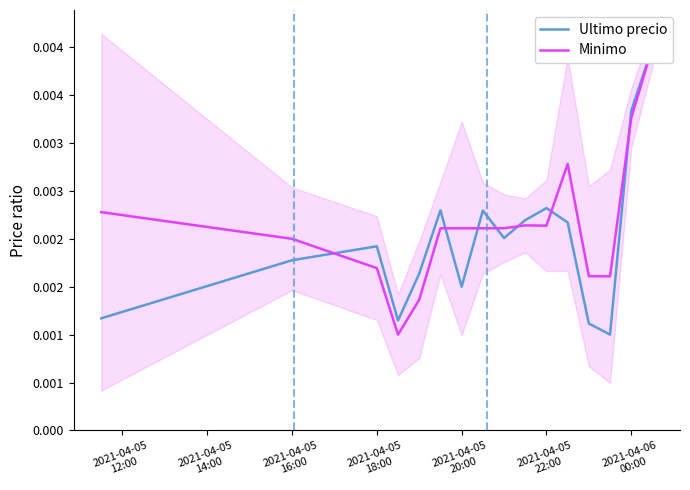

Count the Minimo values in the range 0 to 1.

16